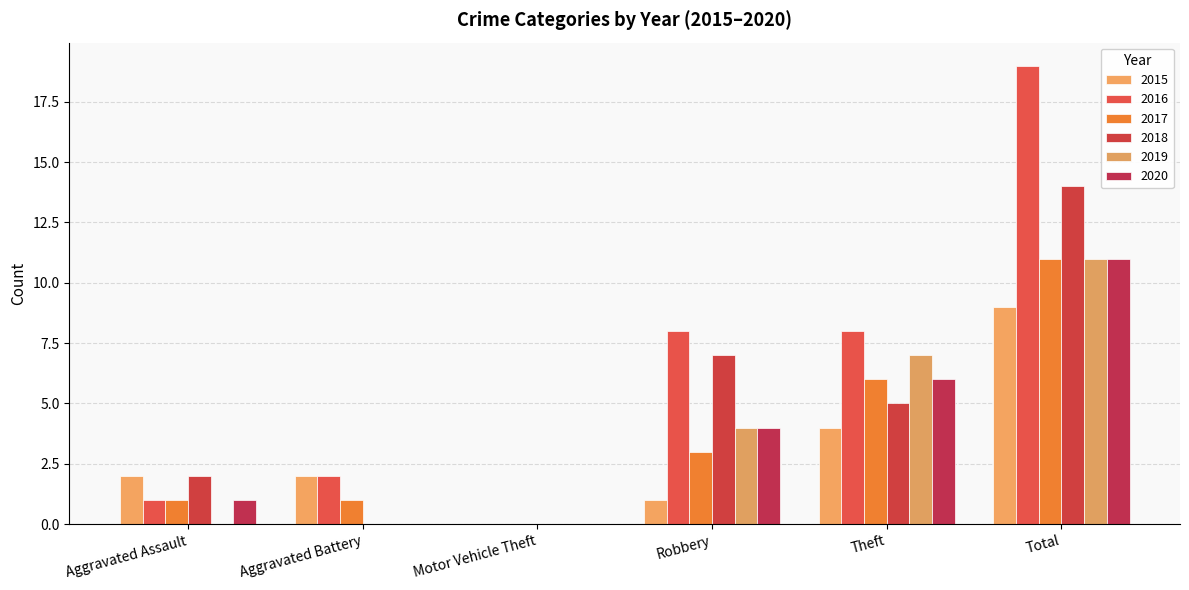

How many series are shown in this chart?

6